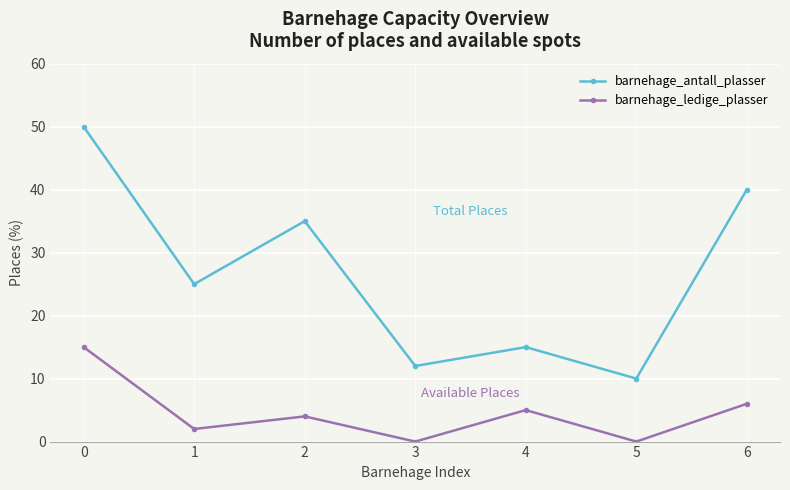

What are all the series names shown in the legend?

barnehage_antall_plasser, barnehage_ledige_plasser